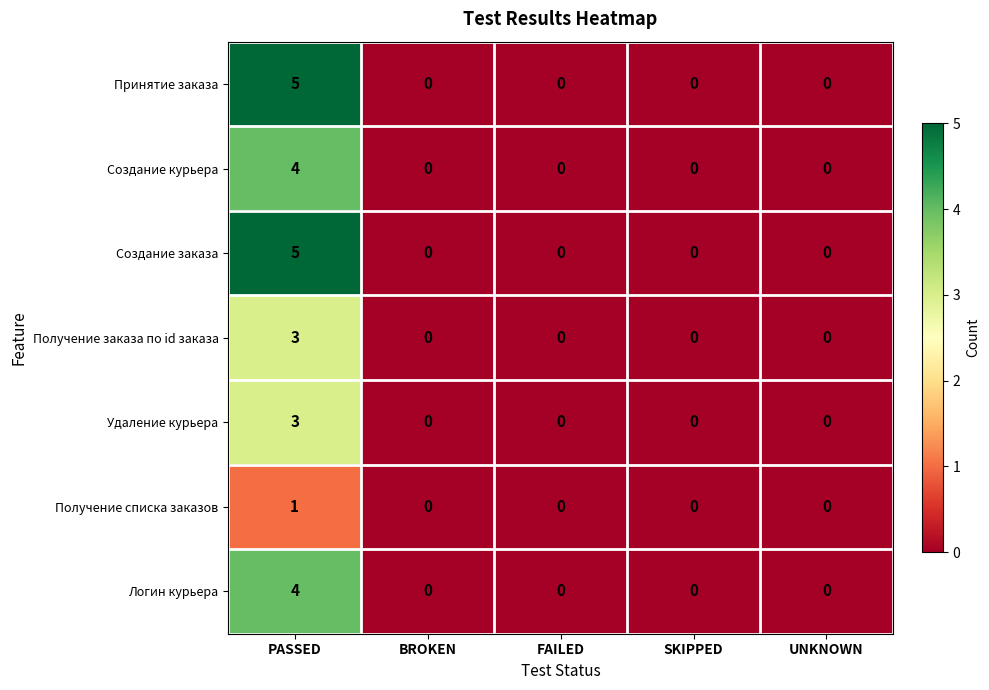

What is the highest value of the Получение заказа по id заказа series?

3